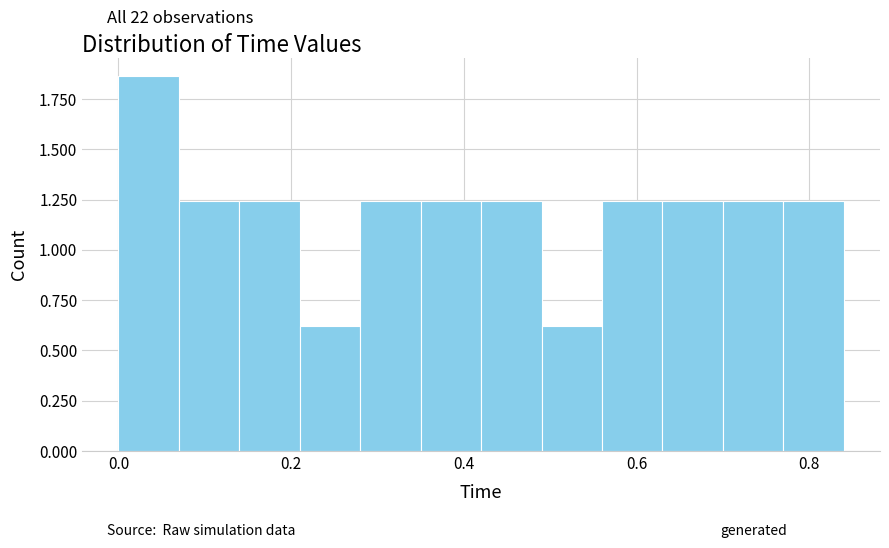

Read against the x-axis, roughly where is the centre of the tallest bar?

0.04